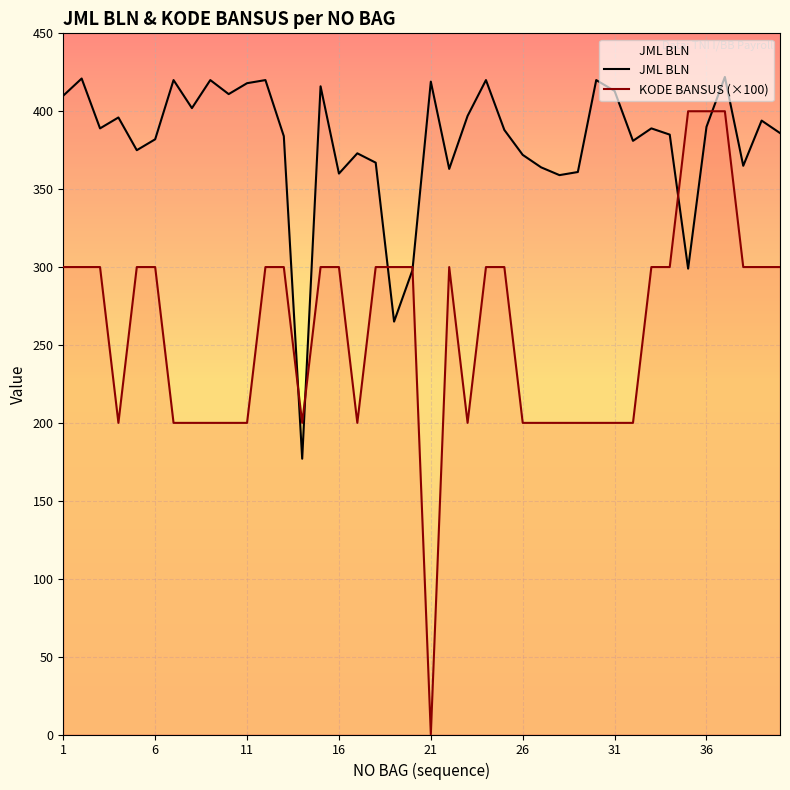

True or false: KODE BANSUS (×100) and JML BLN intersect in this chart.

True